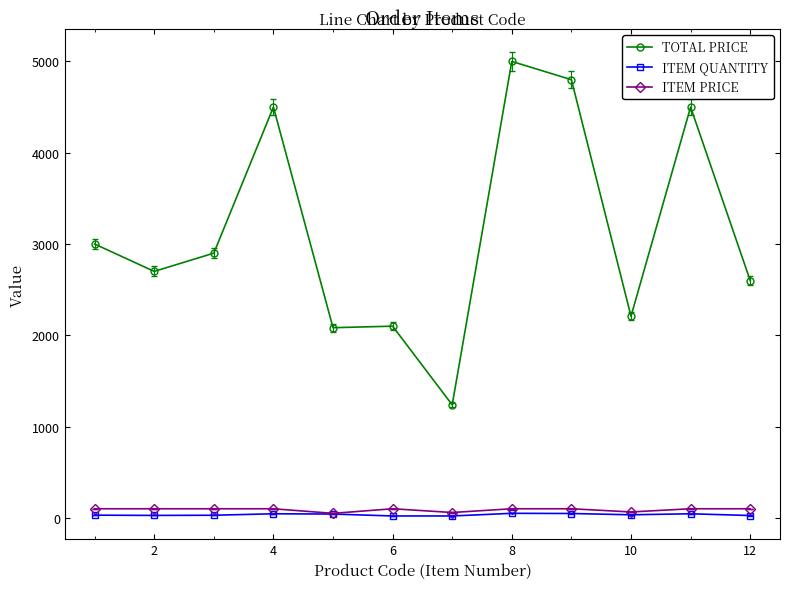

What is the lowest value of the TOTAL PRICE series?

1238.0